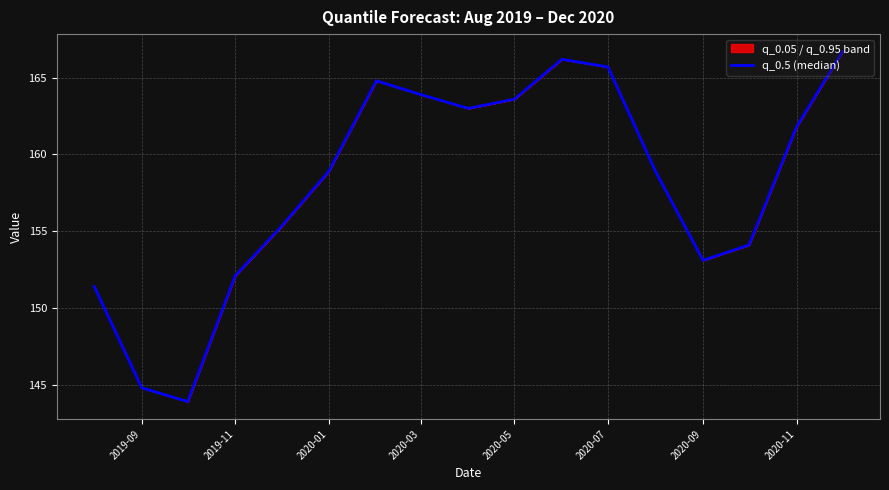

Reading left to right, what are all the values shown in this chart?

151.4	144.8	143.9	152.1	155.3	158.9	164.8	163.9	163.0	163.6	166.2	165.7	158.9	153.1	154.1	161.8	166.7